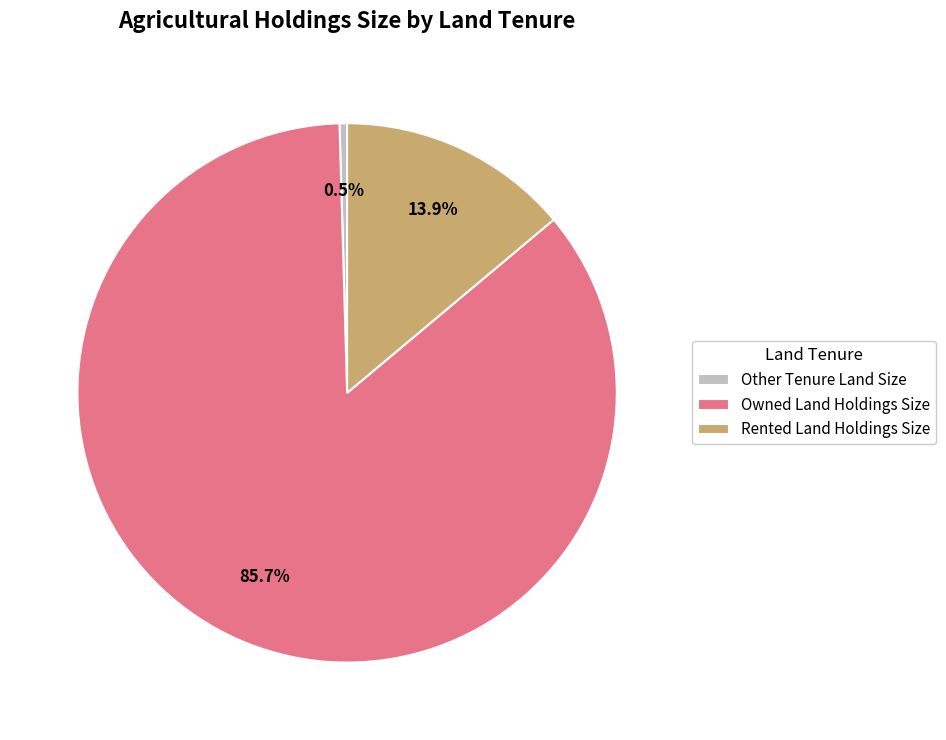

Rank the categories by value from highest to lowest.

Owned Land Holdings Size, Rented Land Holdings Size, Other Tenure Land Size